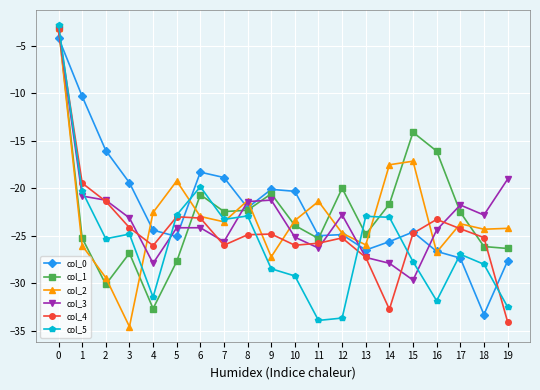

Between 2 and 19, which series saw the biggest shift?

col_4